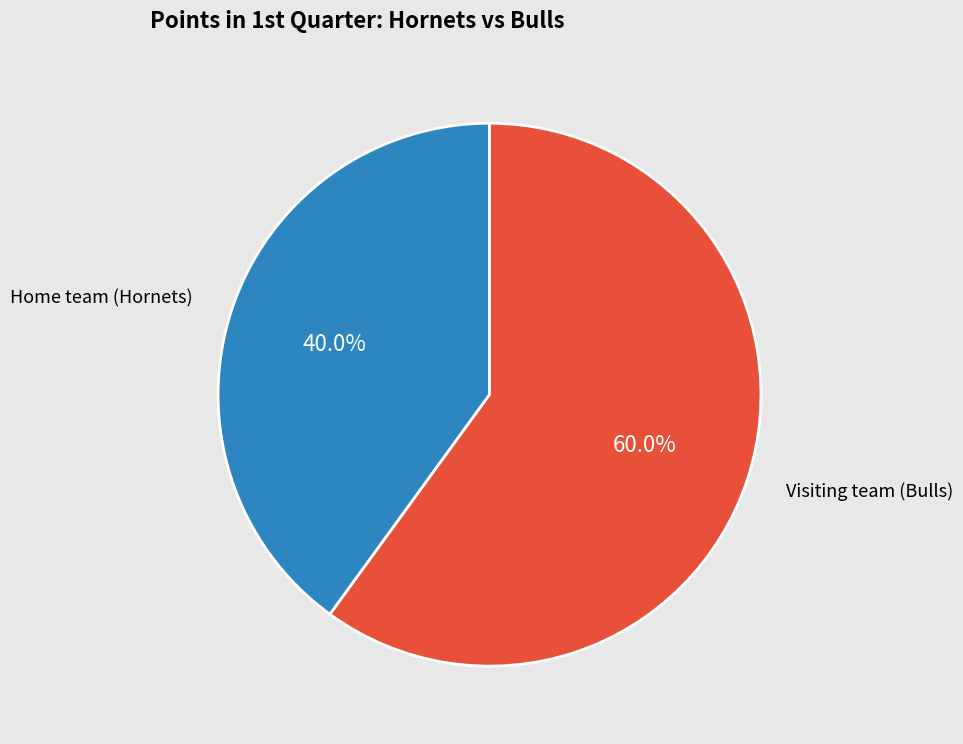

Is it true that Home team (Hornets) is 40% of the pie?

True